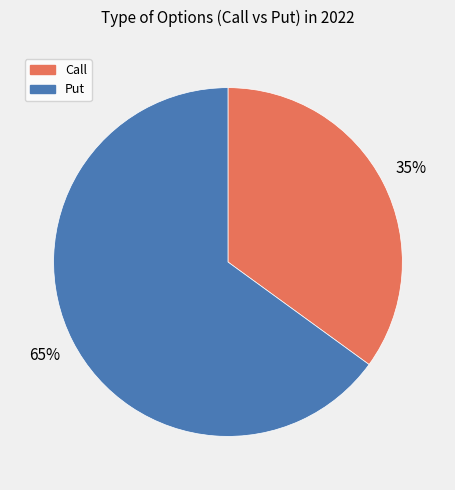

How many segments does this pie chart have?

2